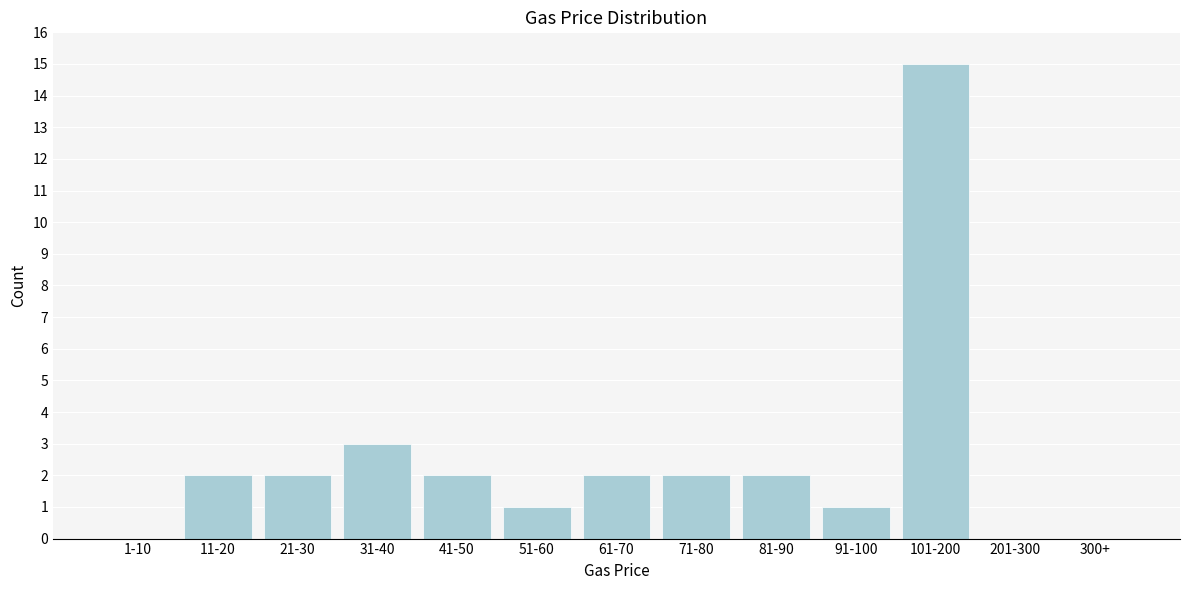

Reading right to left, extract all data points from this chart.

300+=0	201-300=0	101-200=15	91-100=1	81-90=2	71-80=2	61-70=2	51-60=1	41-50=2	31-40=3	21-30=2	11-20=2	1-10=0